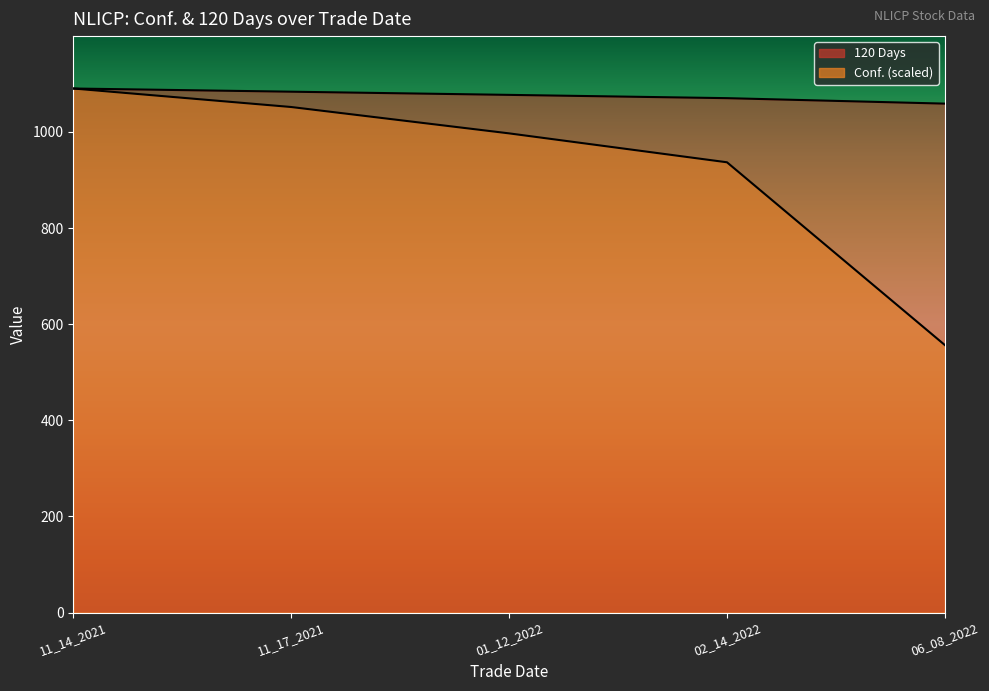

True or false: 120 Days and Conf. cross at least once.

False